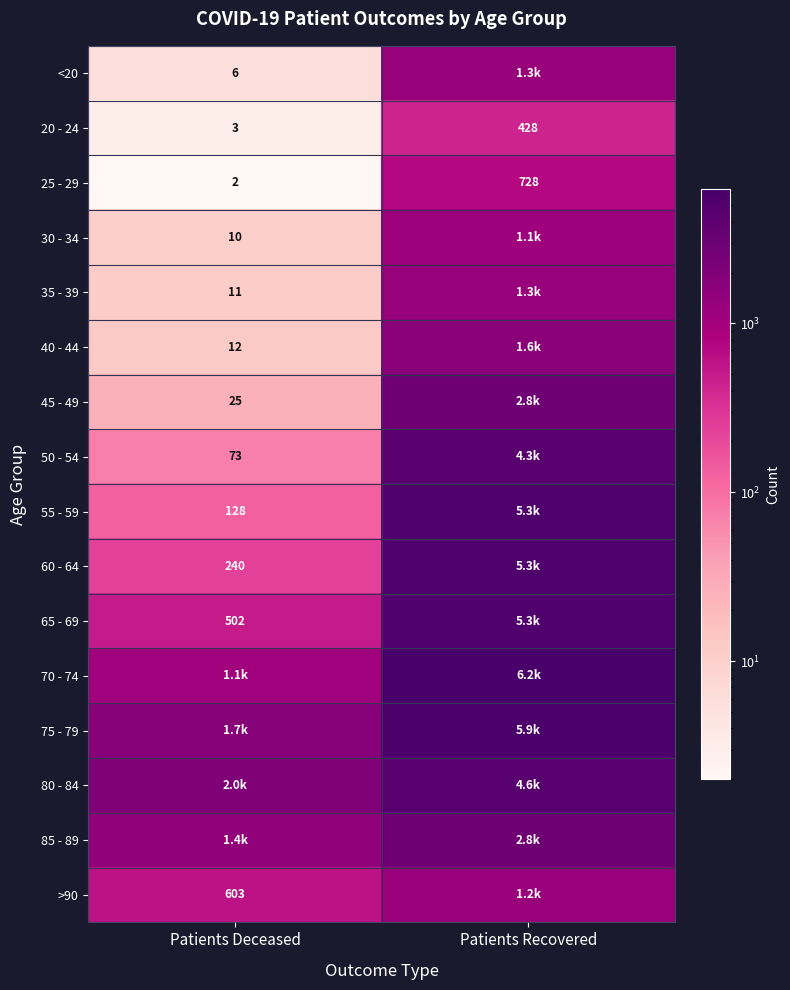

What is the difference between the 25 - 29 values at Patients Recovered and Patients Deceased?

726